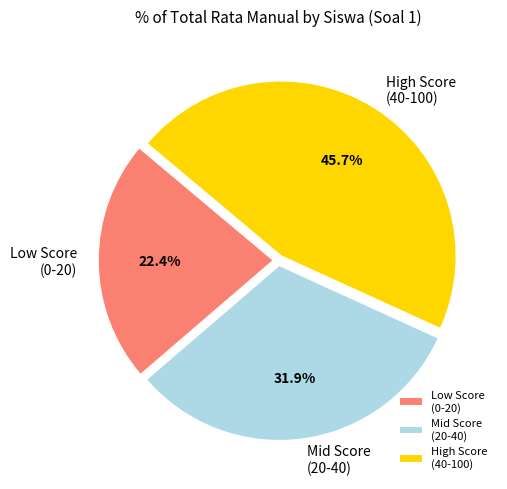

Which slice is the smallest?

Low Score (0-20)